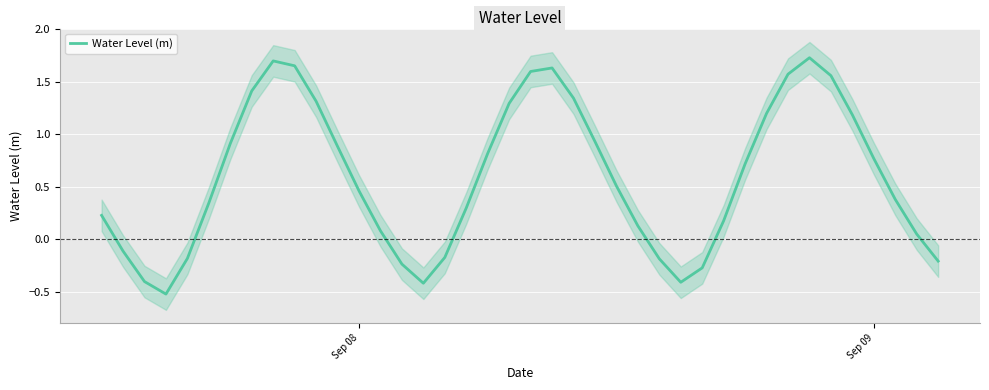

How many negative values are there?

11